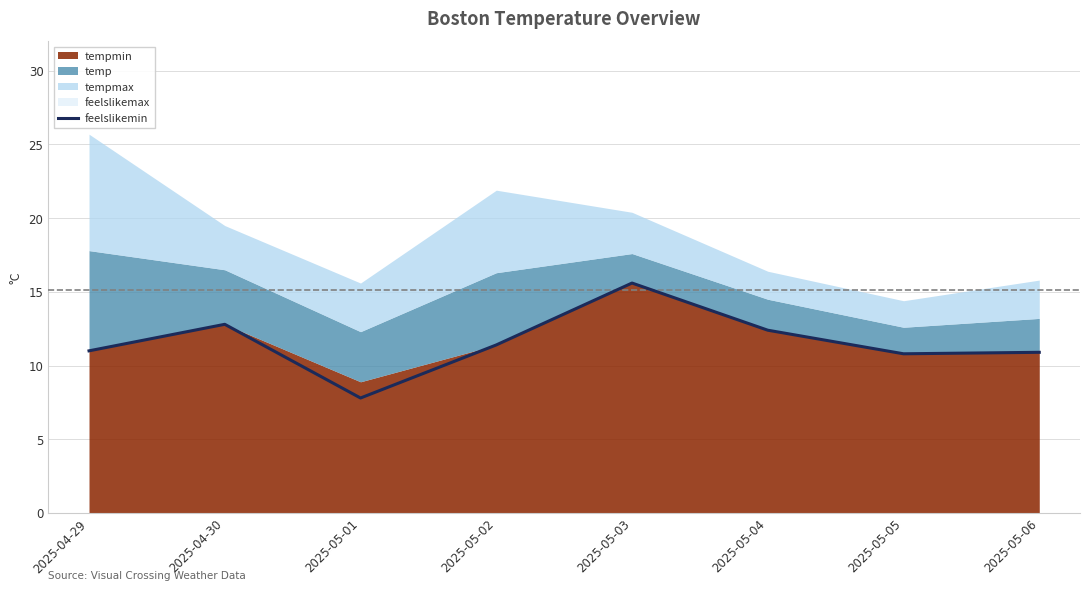

What is the change in value from 2025-04-30 to 2025-05-03?

+2.8